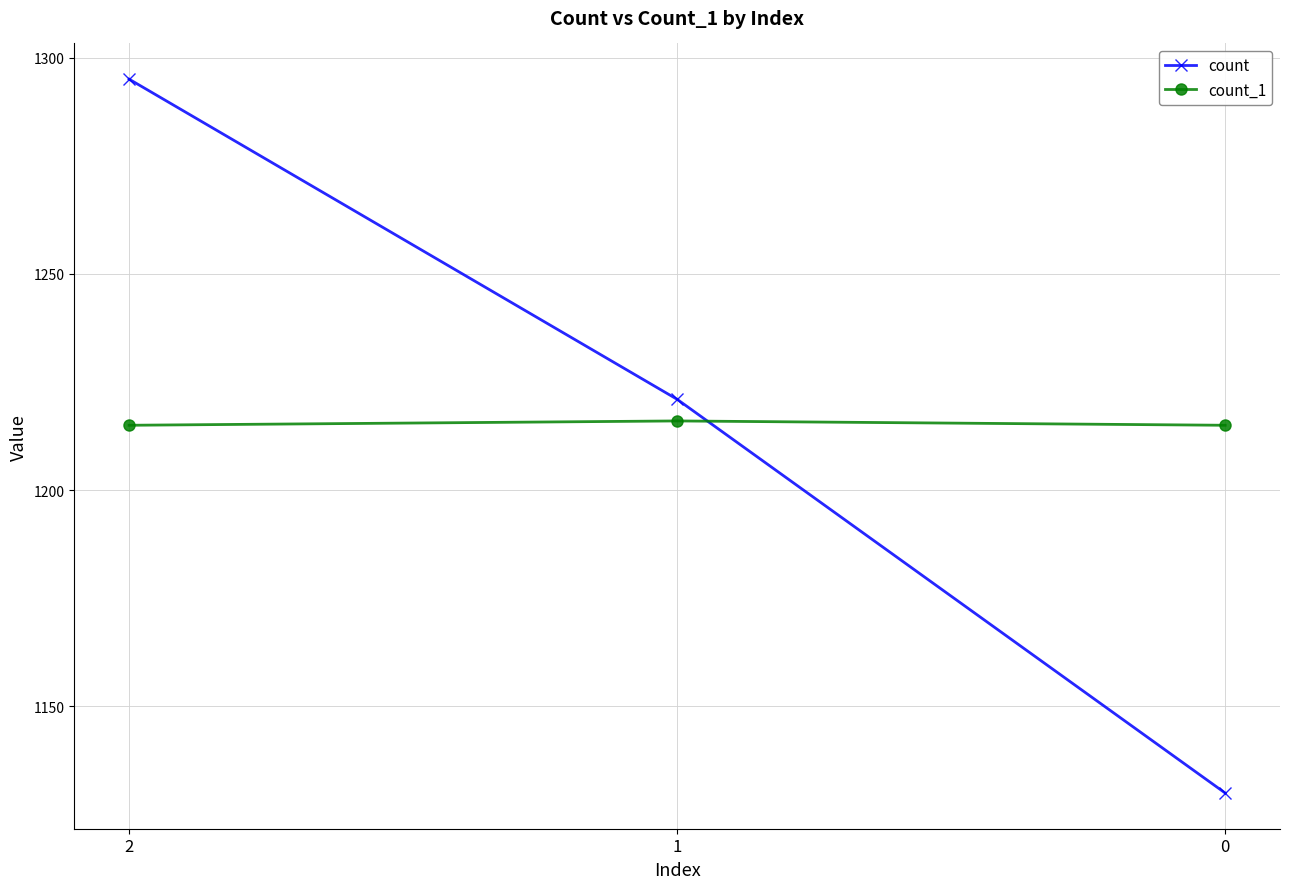

What are all the series names shown in the legend?

count, count_1